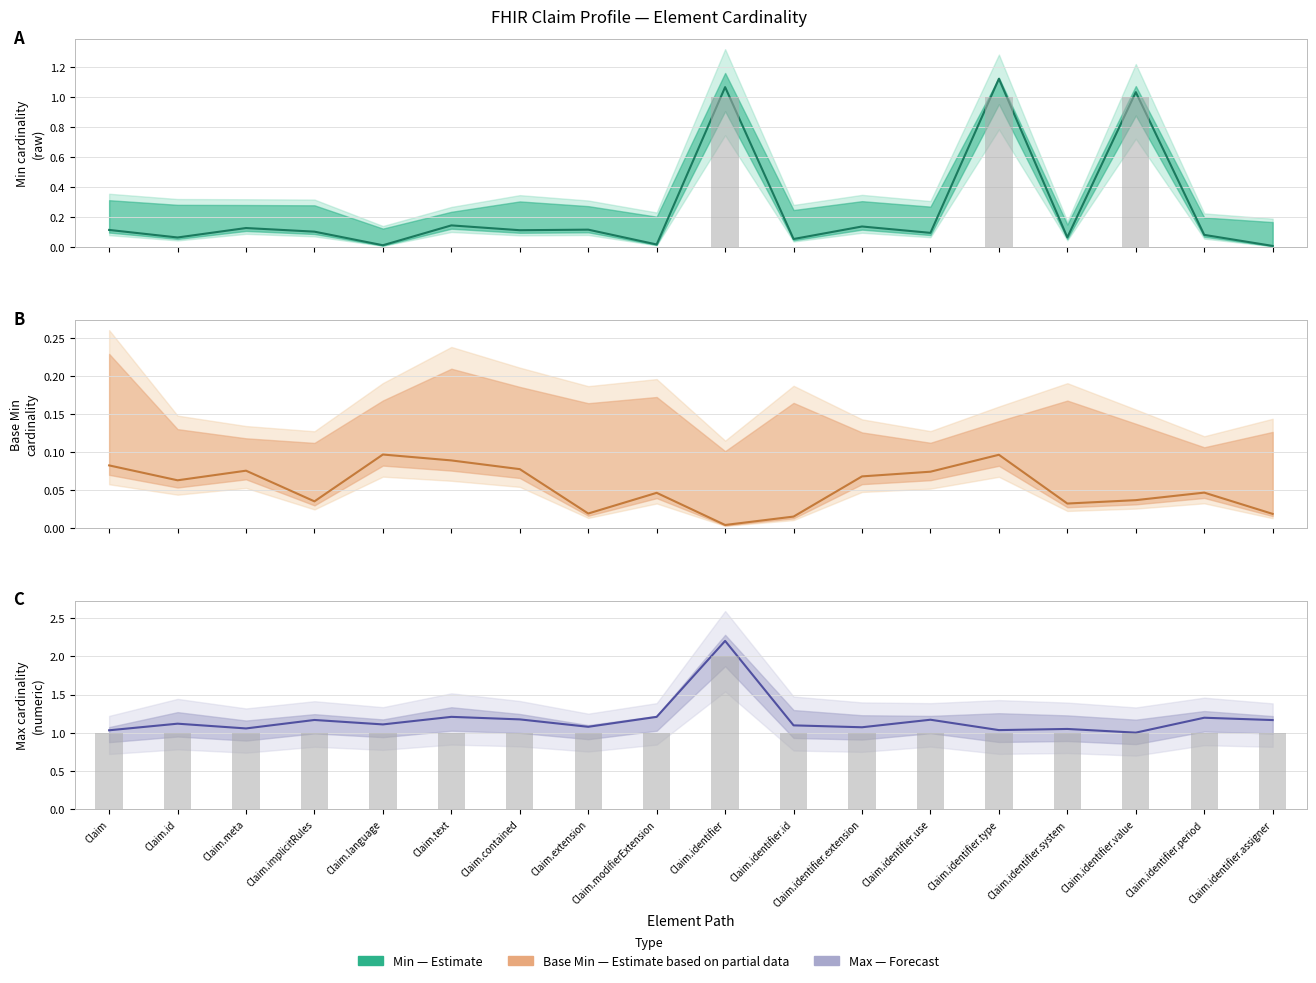

At which category is the sum across all series the highest?

Claim.identifier